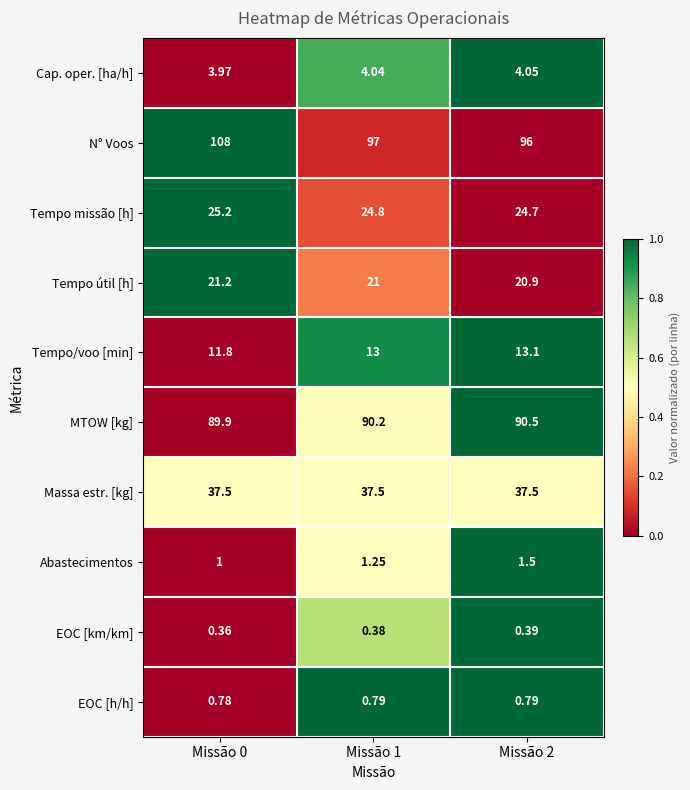

Which series has the widest spread of values?

N° Voos